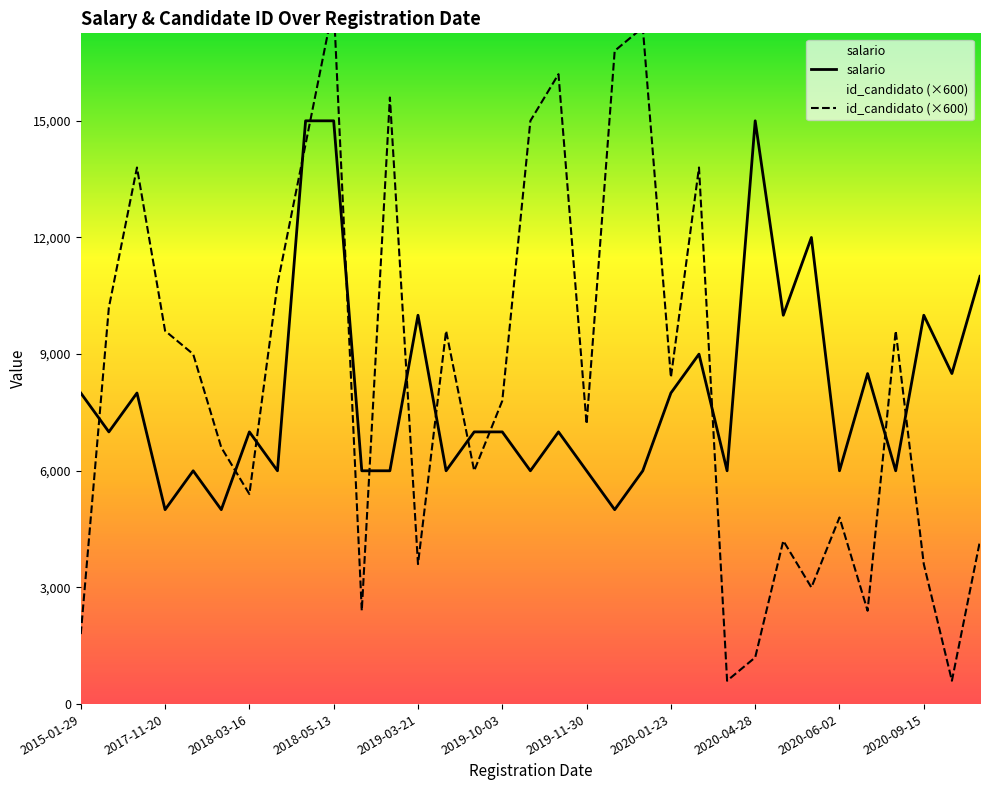

What position from the right is 2019-03-21?

21